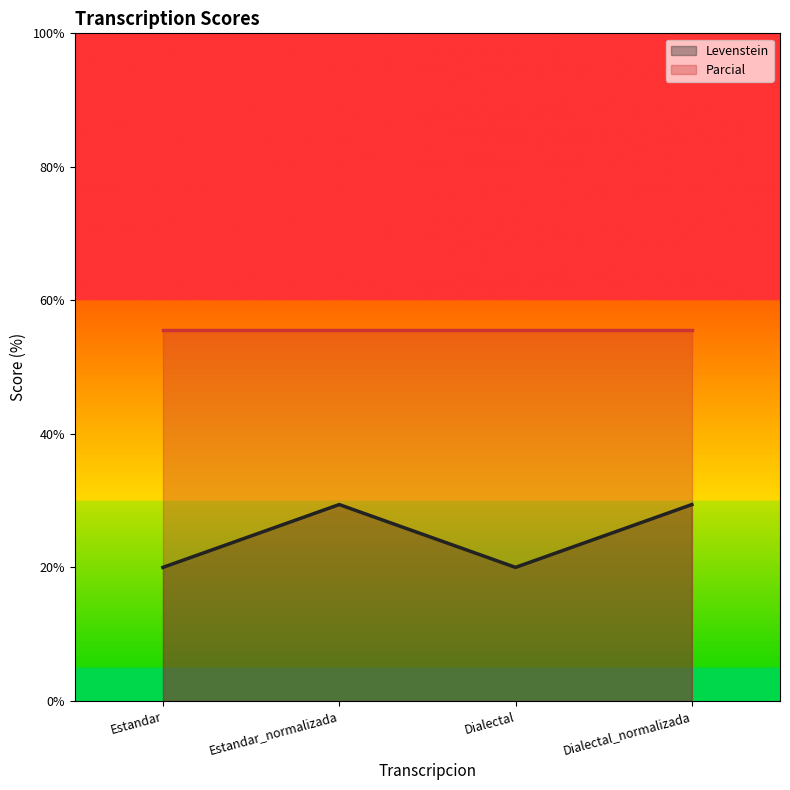

Is it true that the value at Estandar is 31.4?

False